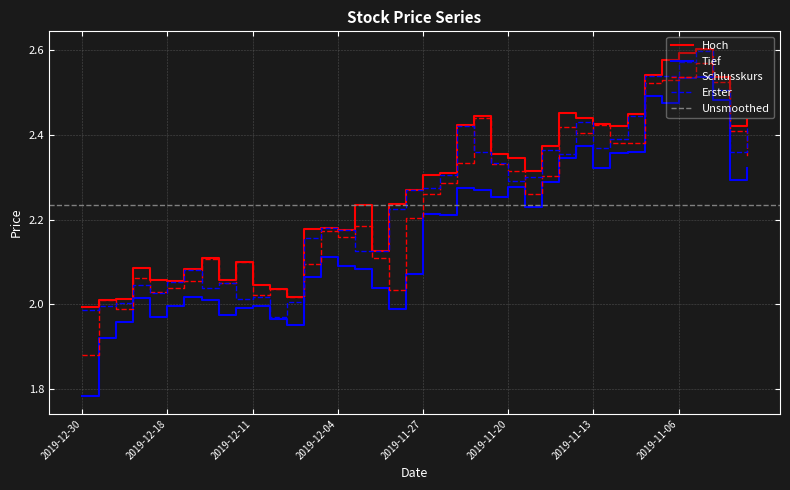

What is the sum of all Schlusskurs values?

89.3